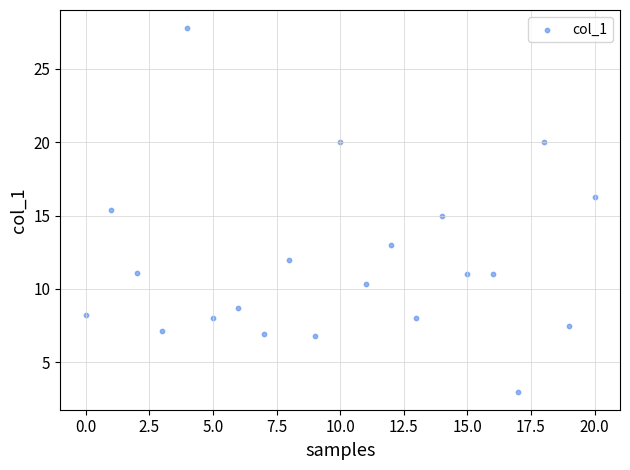

What is the range of Y values (max minus min)?

24.8